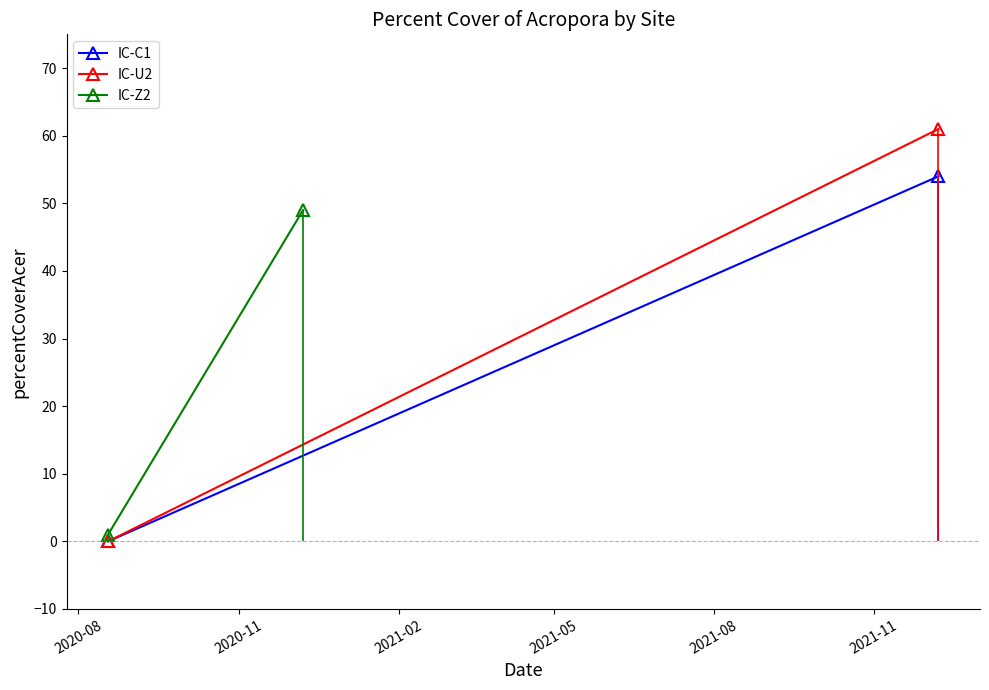

Reading left to right, extract all data points from this chart.

IC-C1: 0	54
IC-U2: 0	61
IC-Z2: 1	49